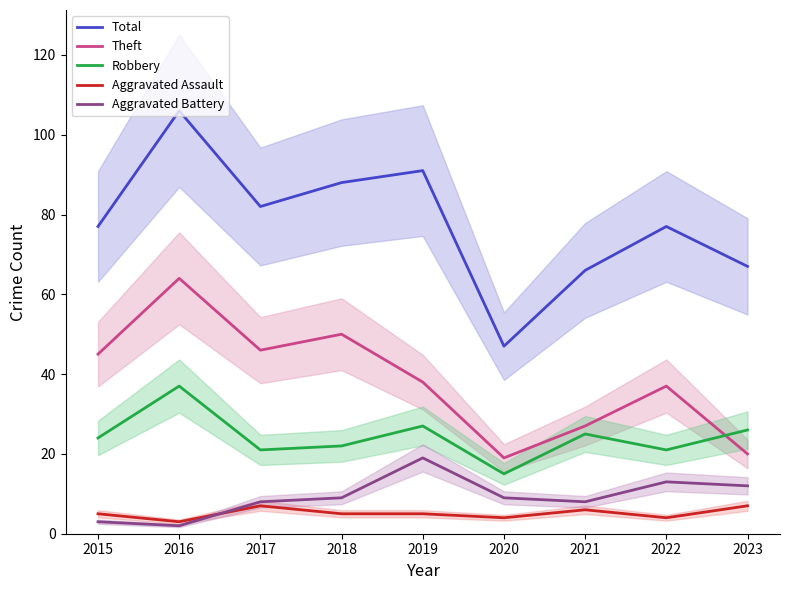

Reading left to right, list all the values displayed in this chart.

Total: 77	106	82	88	91	47	66	77	67
Theft: 45	64	46	50	38	19	27	37	20
Robbery: 24	37	21	22	27	15	25	21	26
Aggravated Assault: 5	3	7	5	5	4	6	4	7
Aggravated Battery: 3	2	8	9	19	9	8	13	12